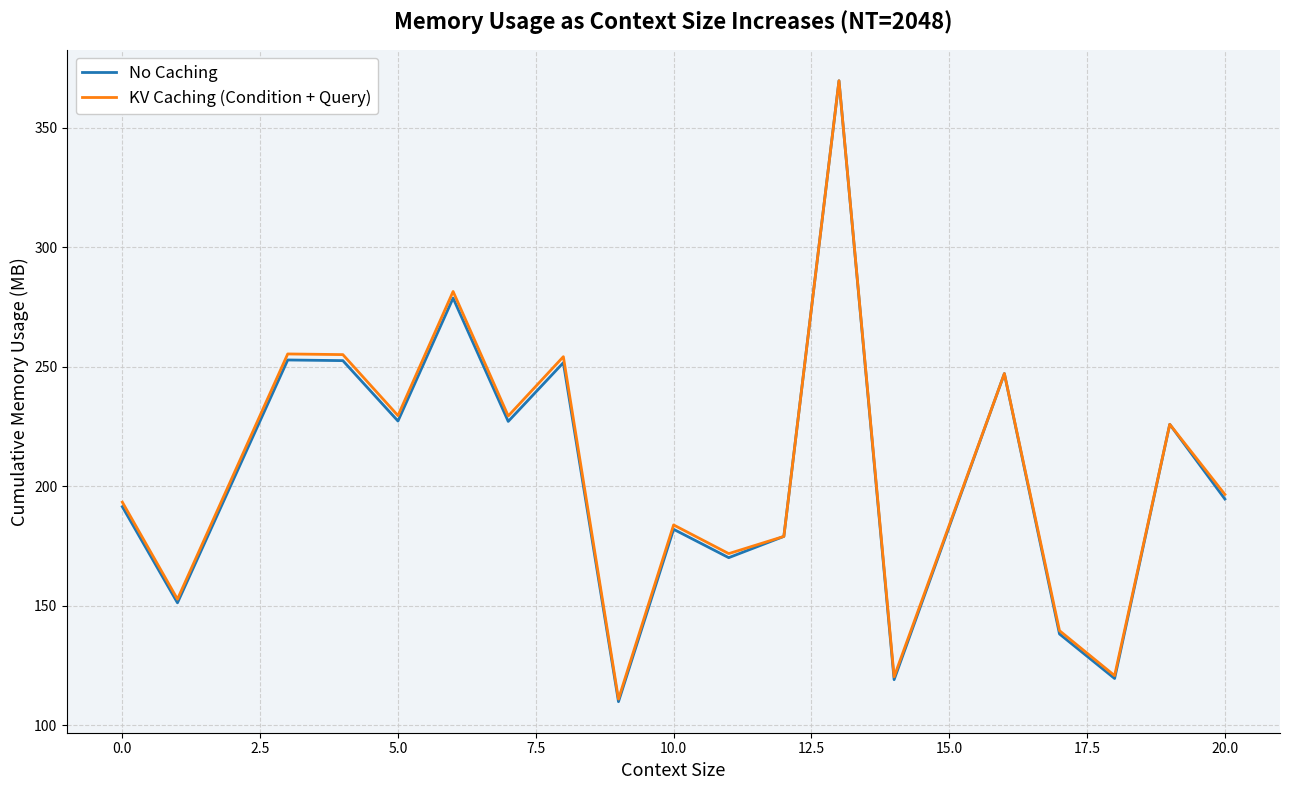

What is the lowest value of the No Caching series?

109.9